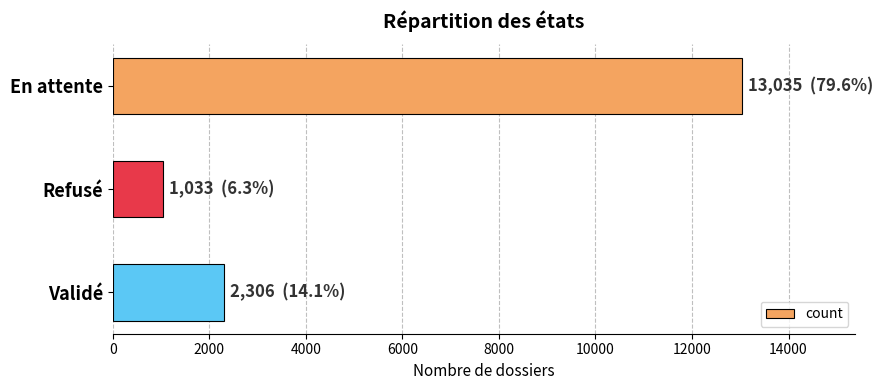

How many bars are there in total?

3